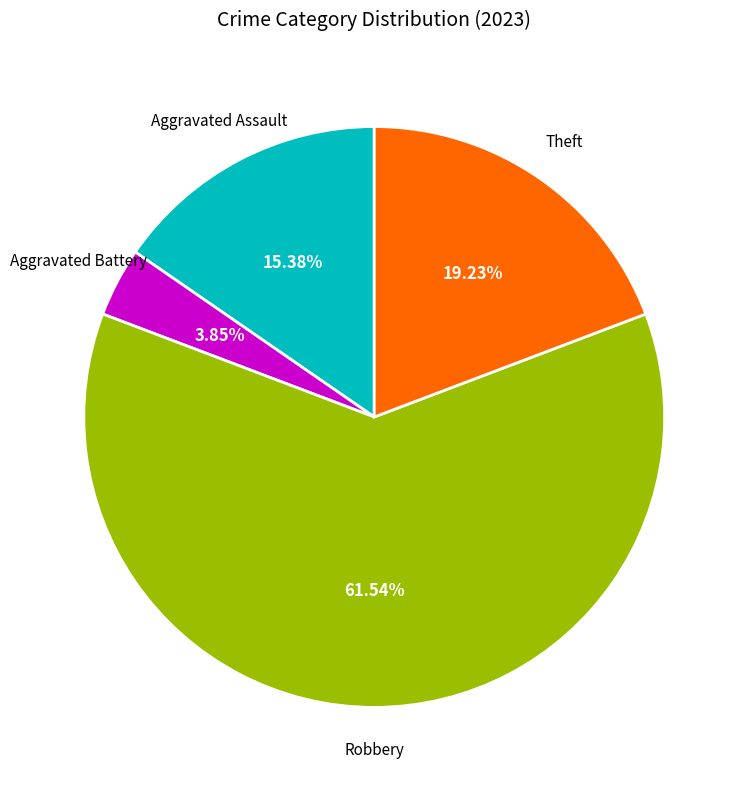

How many segments does this pie chart have?

4